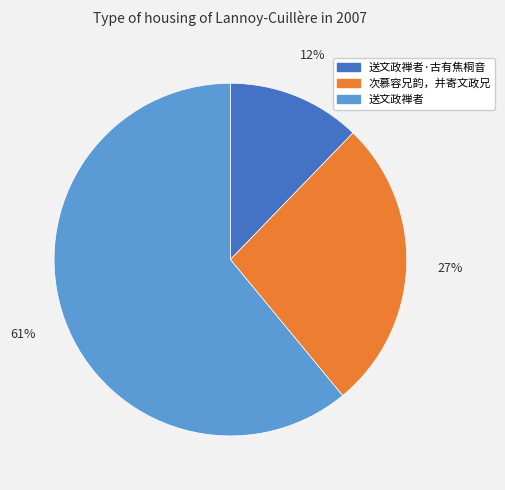

To the nearest percent, what percentage of the pie is 次慕容兄韵，并寄文政兄?

27%